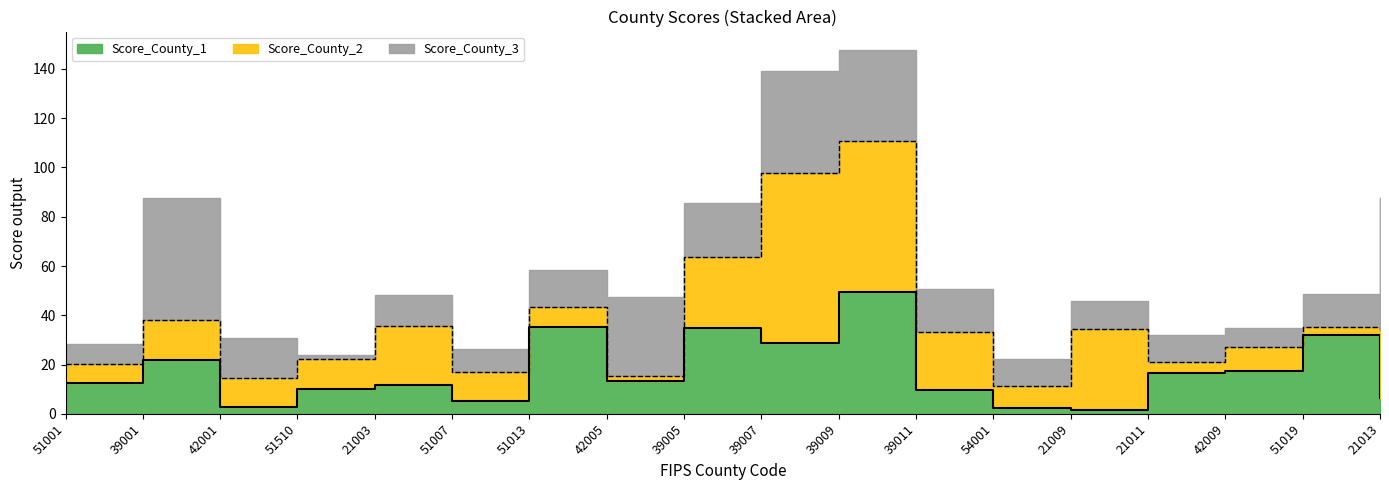

True or false: Score_County_2 has a value of 11.8 at 42001.

True